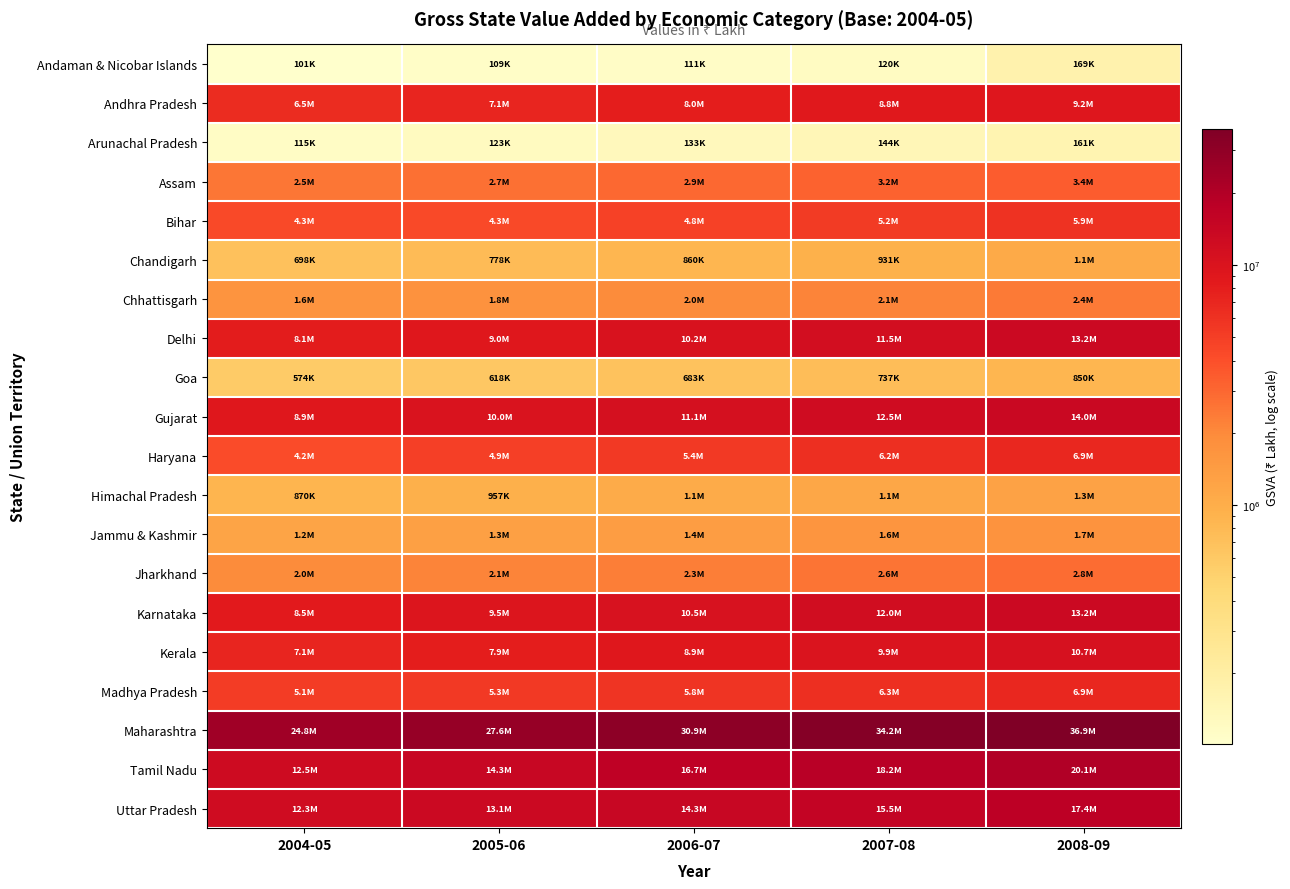

Which has a higher value, 2007-08 or 2005-06?

2007-08